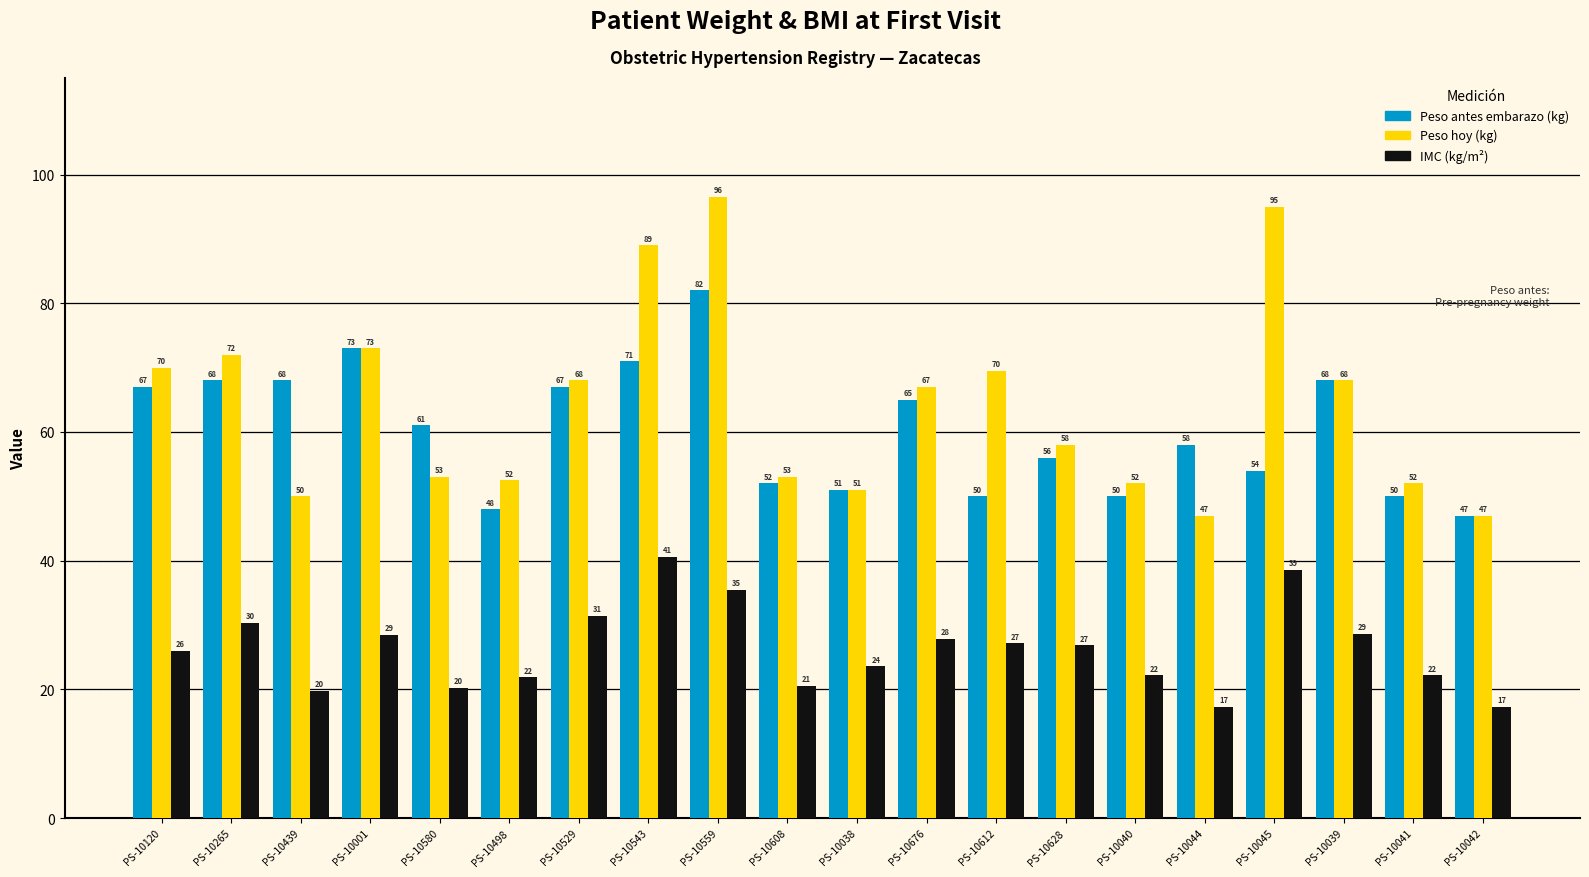

What is the highest value of the Peso antes embarazo (kg) series?

82.0